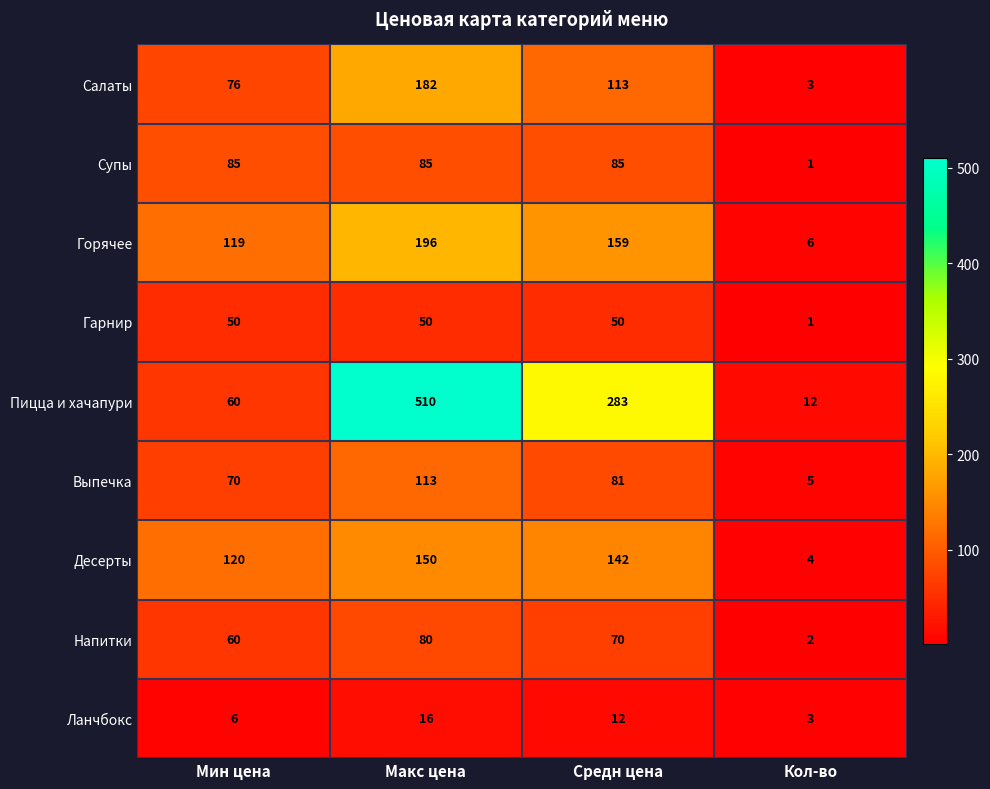

True or false: Горячее has a value of 26 at Мин цена.

False